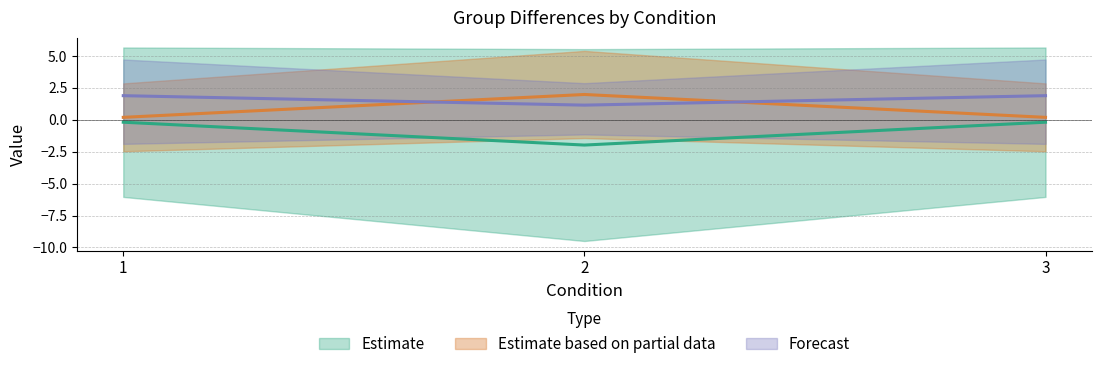

Is this an area chart (filled region under the line)?

No